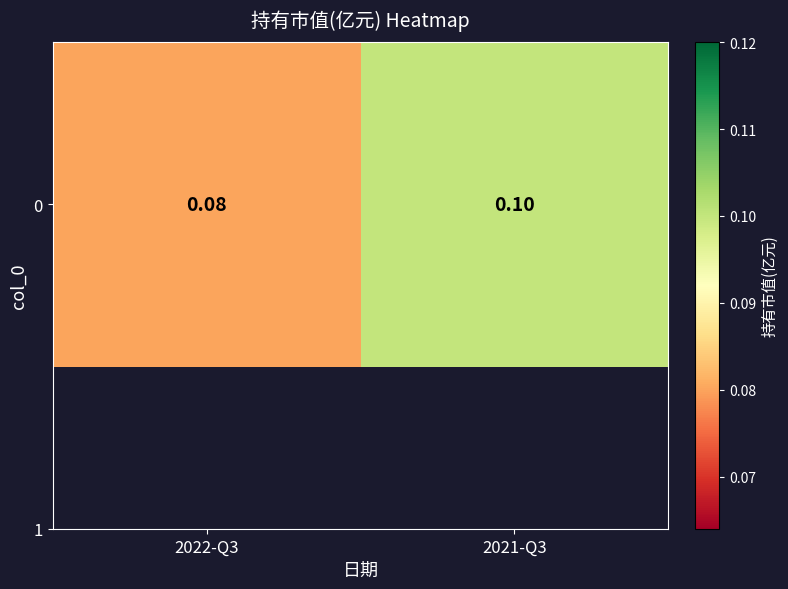

List the labels in order of value, smallest first.

2022-Q3, 2021-Q3